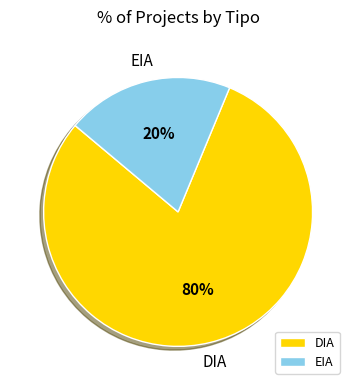

To the nearest percent, what is the combined percentage of DIA and EIA?

100%